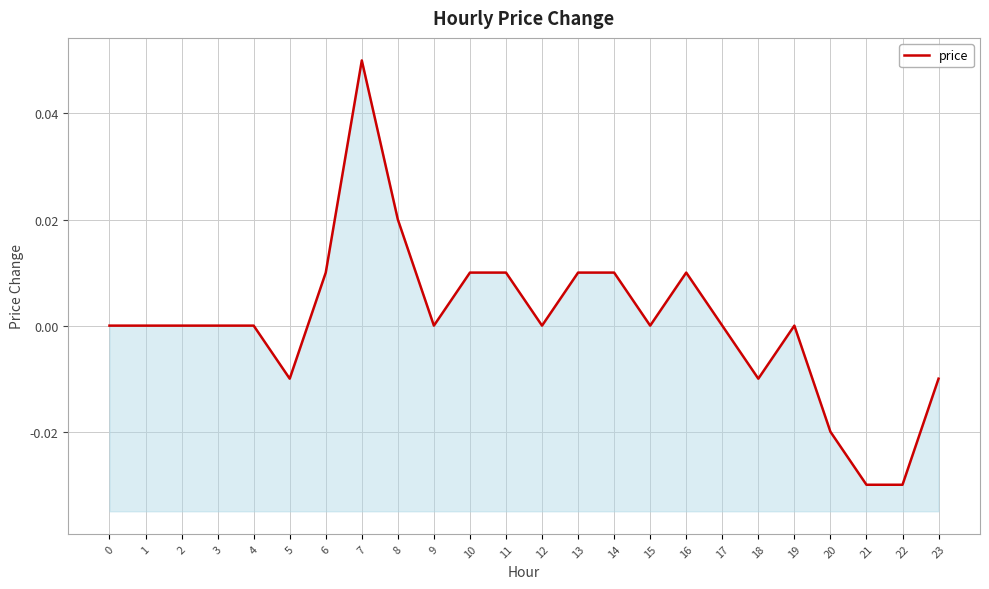

At which category does the data reach its first local valley?

5